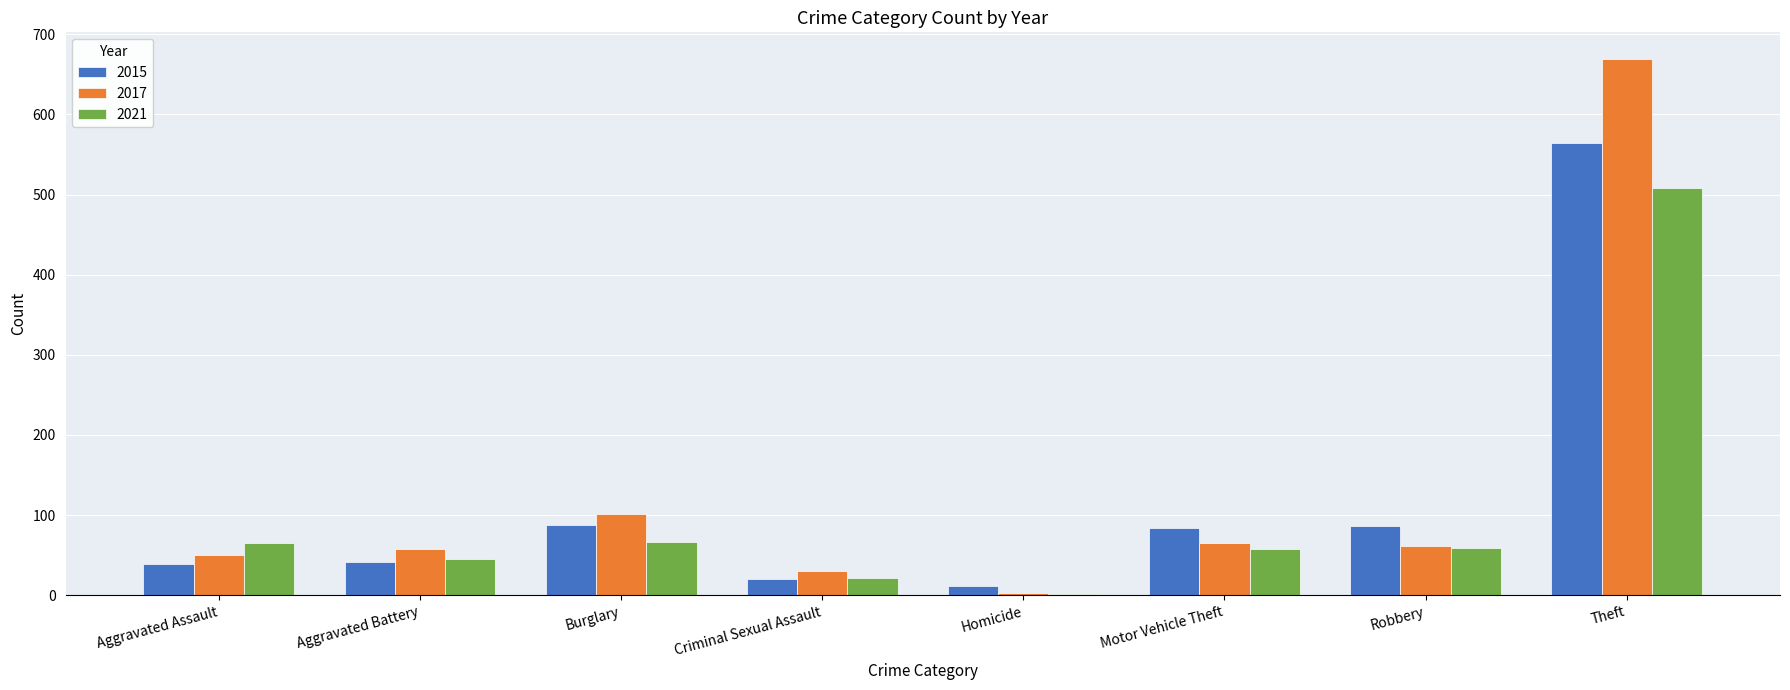

Which label corresponds to the largest value in the chart?

Theft